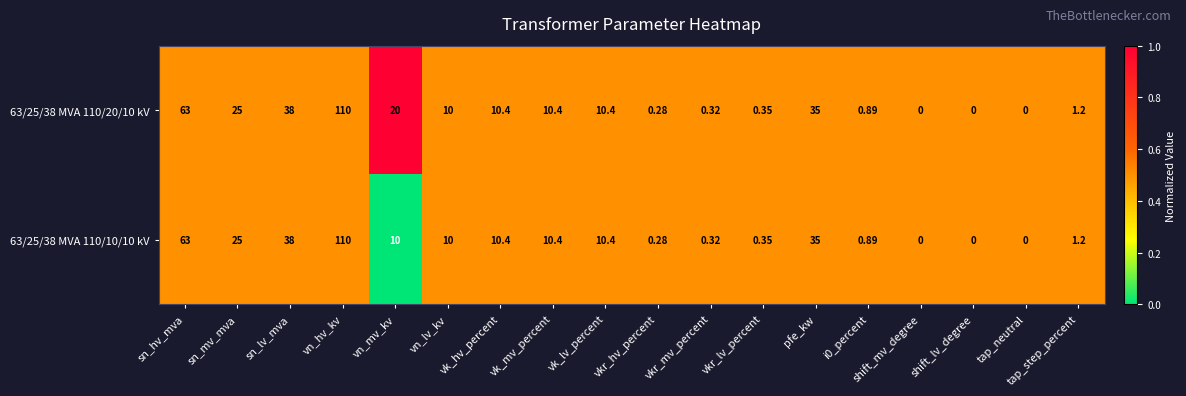

Which category has the highest value in the 63/25/38 MVA 110/20/10 kV series?

vn_hv_kv